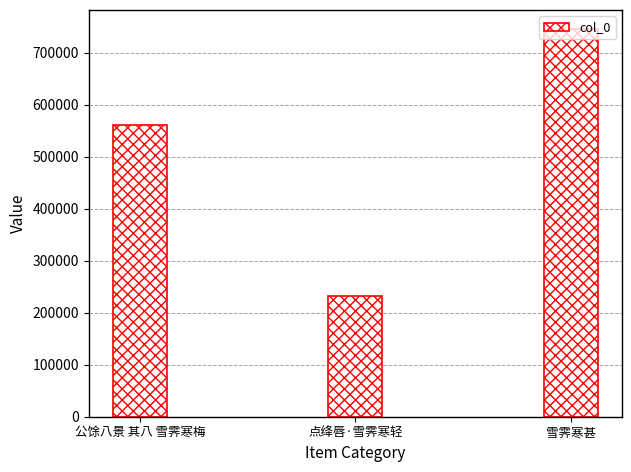

The chart shows a value of 1128966 at 雪霁寒甚. True or false?

False